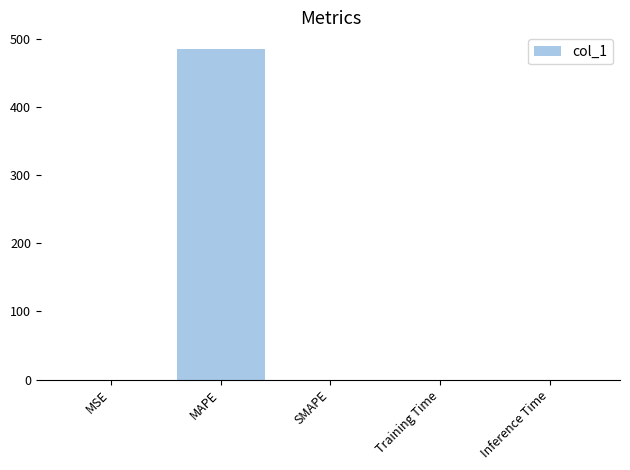

Which label corresponds to the largest value in the chart?

MAPE